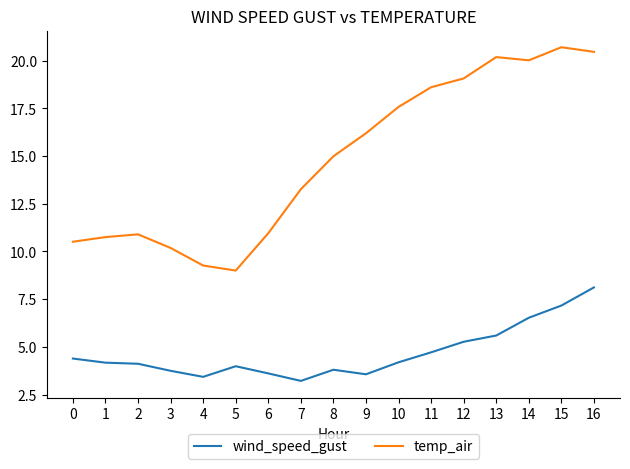

Between 9 and 12, which series saw the biggest shift?

temp_air